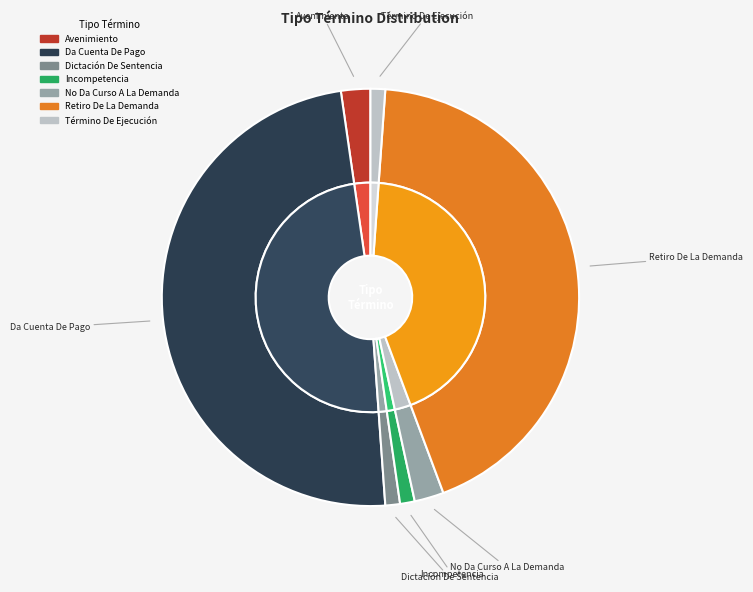

What is the smallest slice in the pie chart?

Dictación De Sentencia